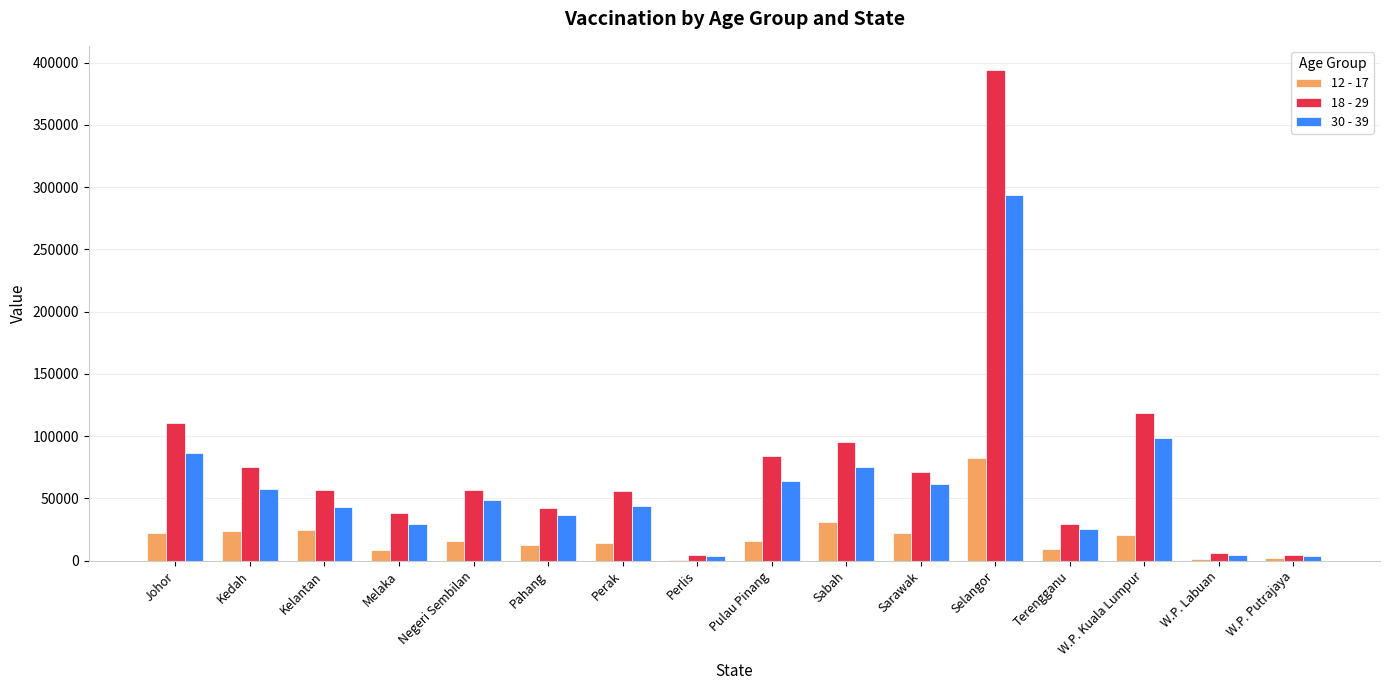

At which label is 18 - 29 closest to 199059?

W.P. Kuala Lumpur